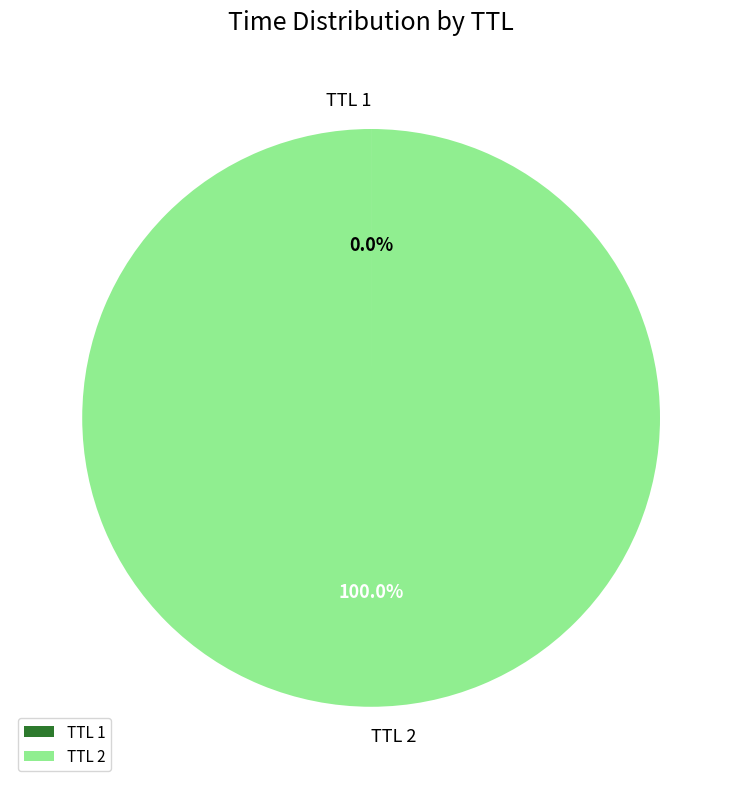

Which slice is the largest?

TTL 2